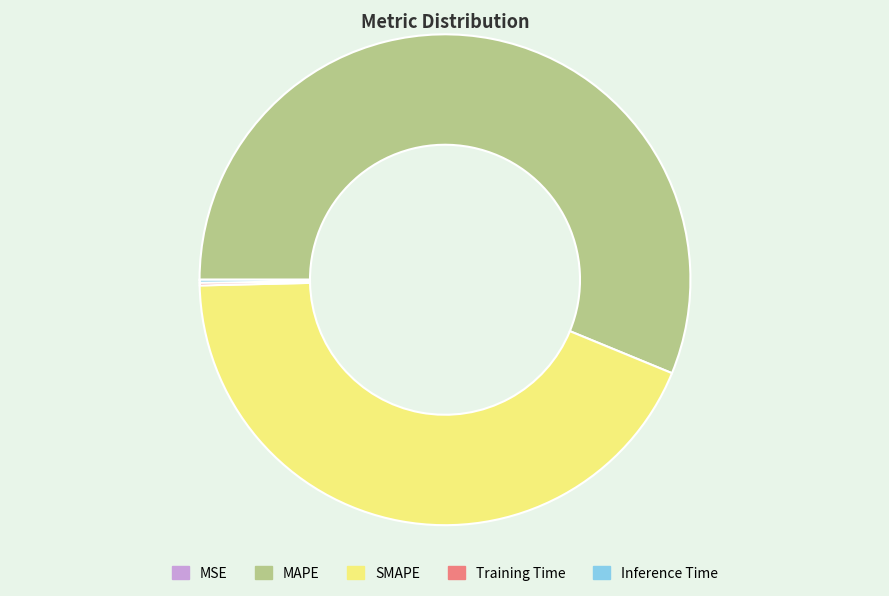

Does any single category account for the majority?

Yes